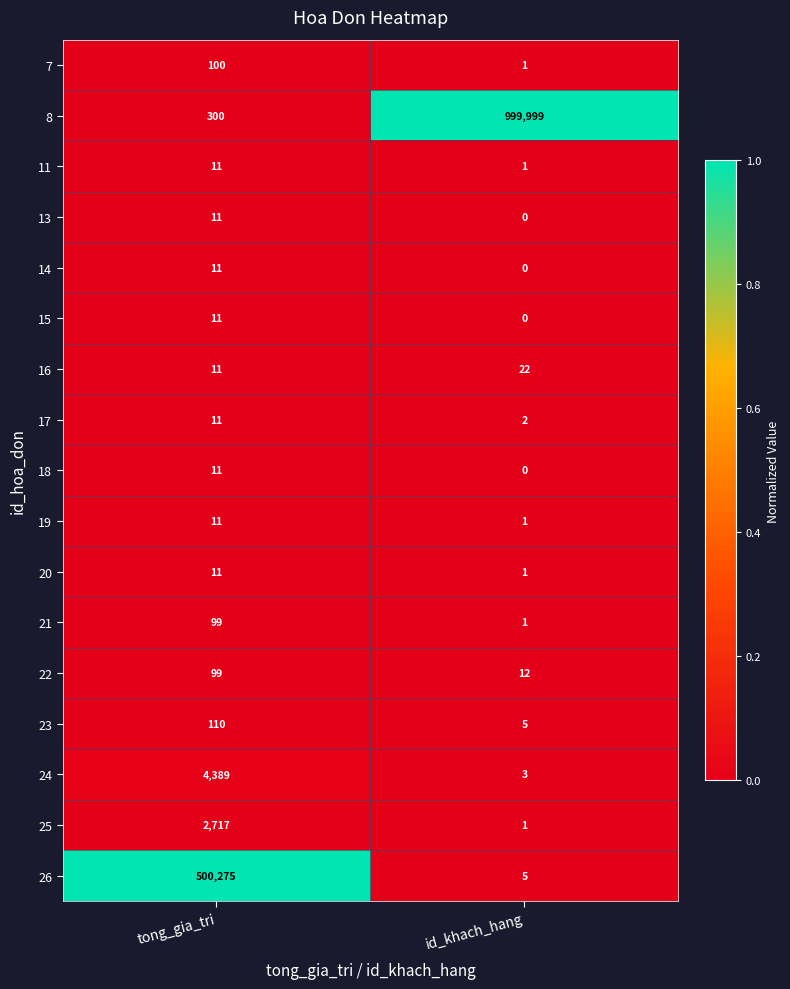

Which series has the largest total across all categories?

8